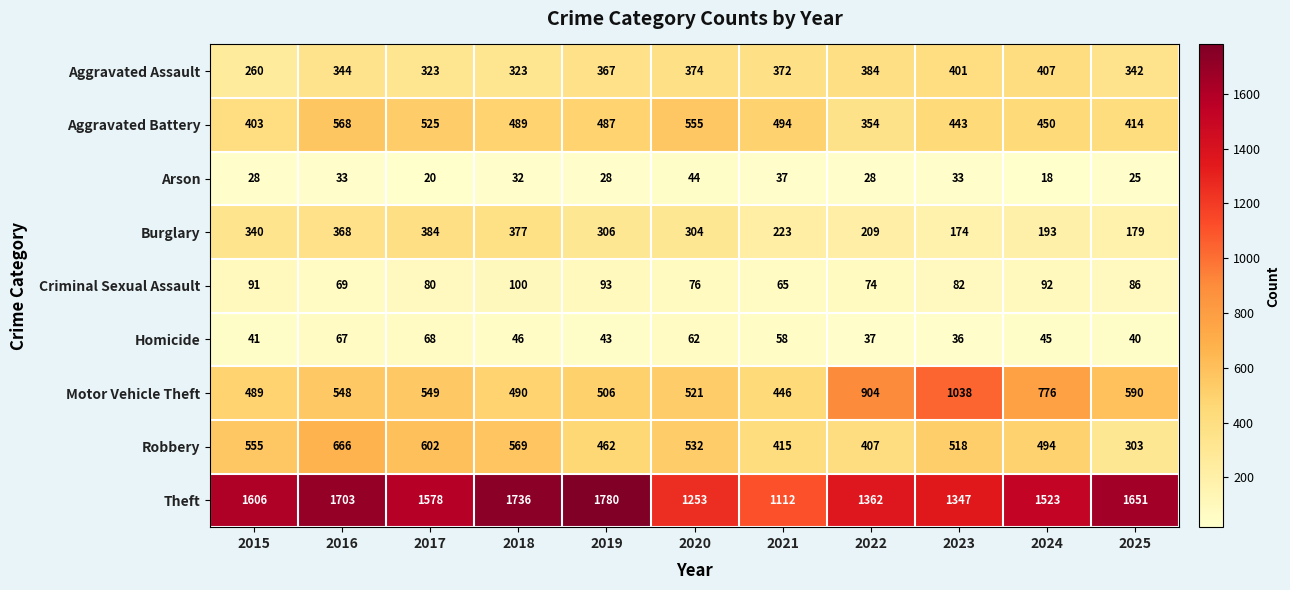

Which label corresponds to the smallest value in the chart?

2024